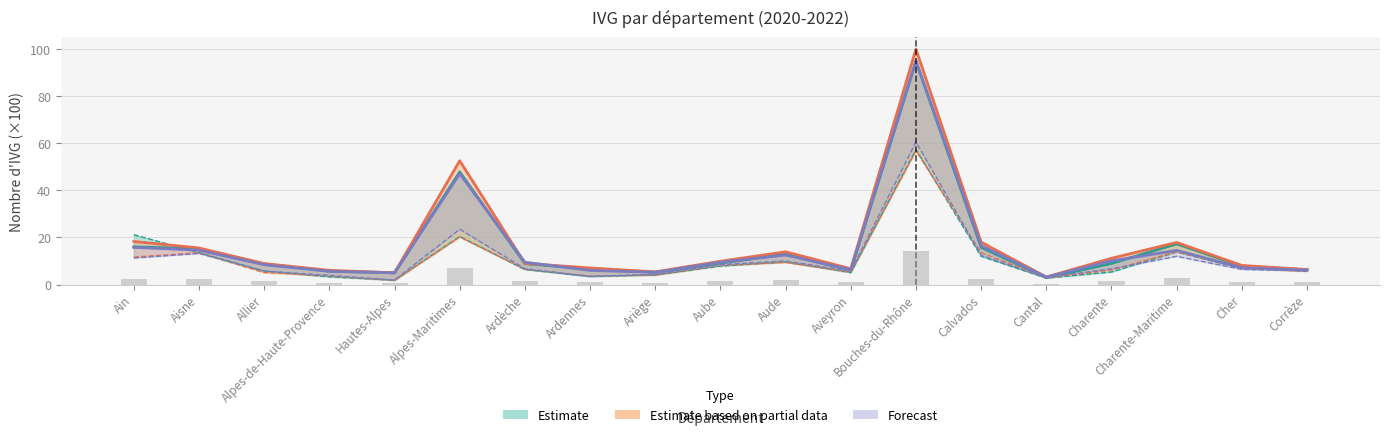

The hosp_2022 series shows 11.1 at Charente. True or false?

False